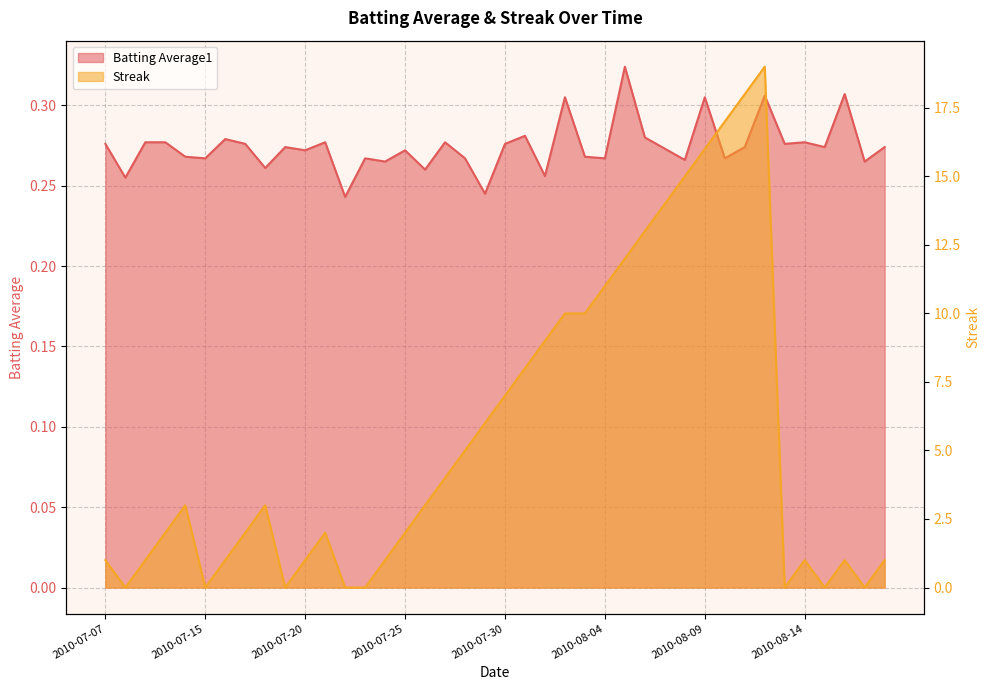

At which category does Batting Average1 reach its first local valley?

2010-07-08